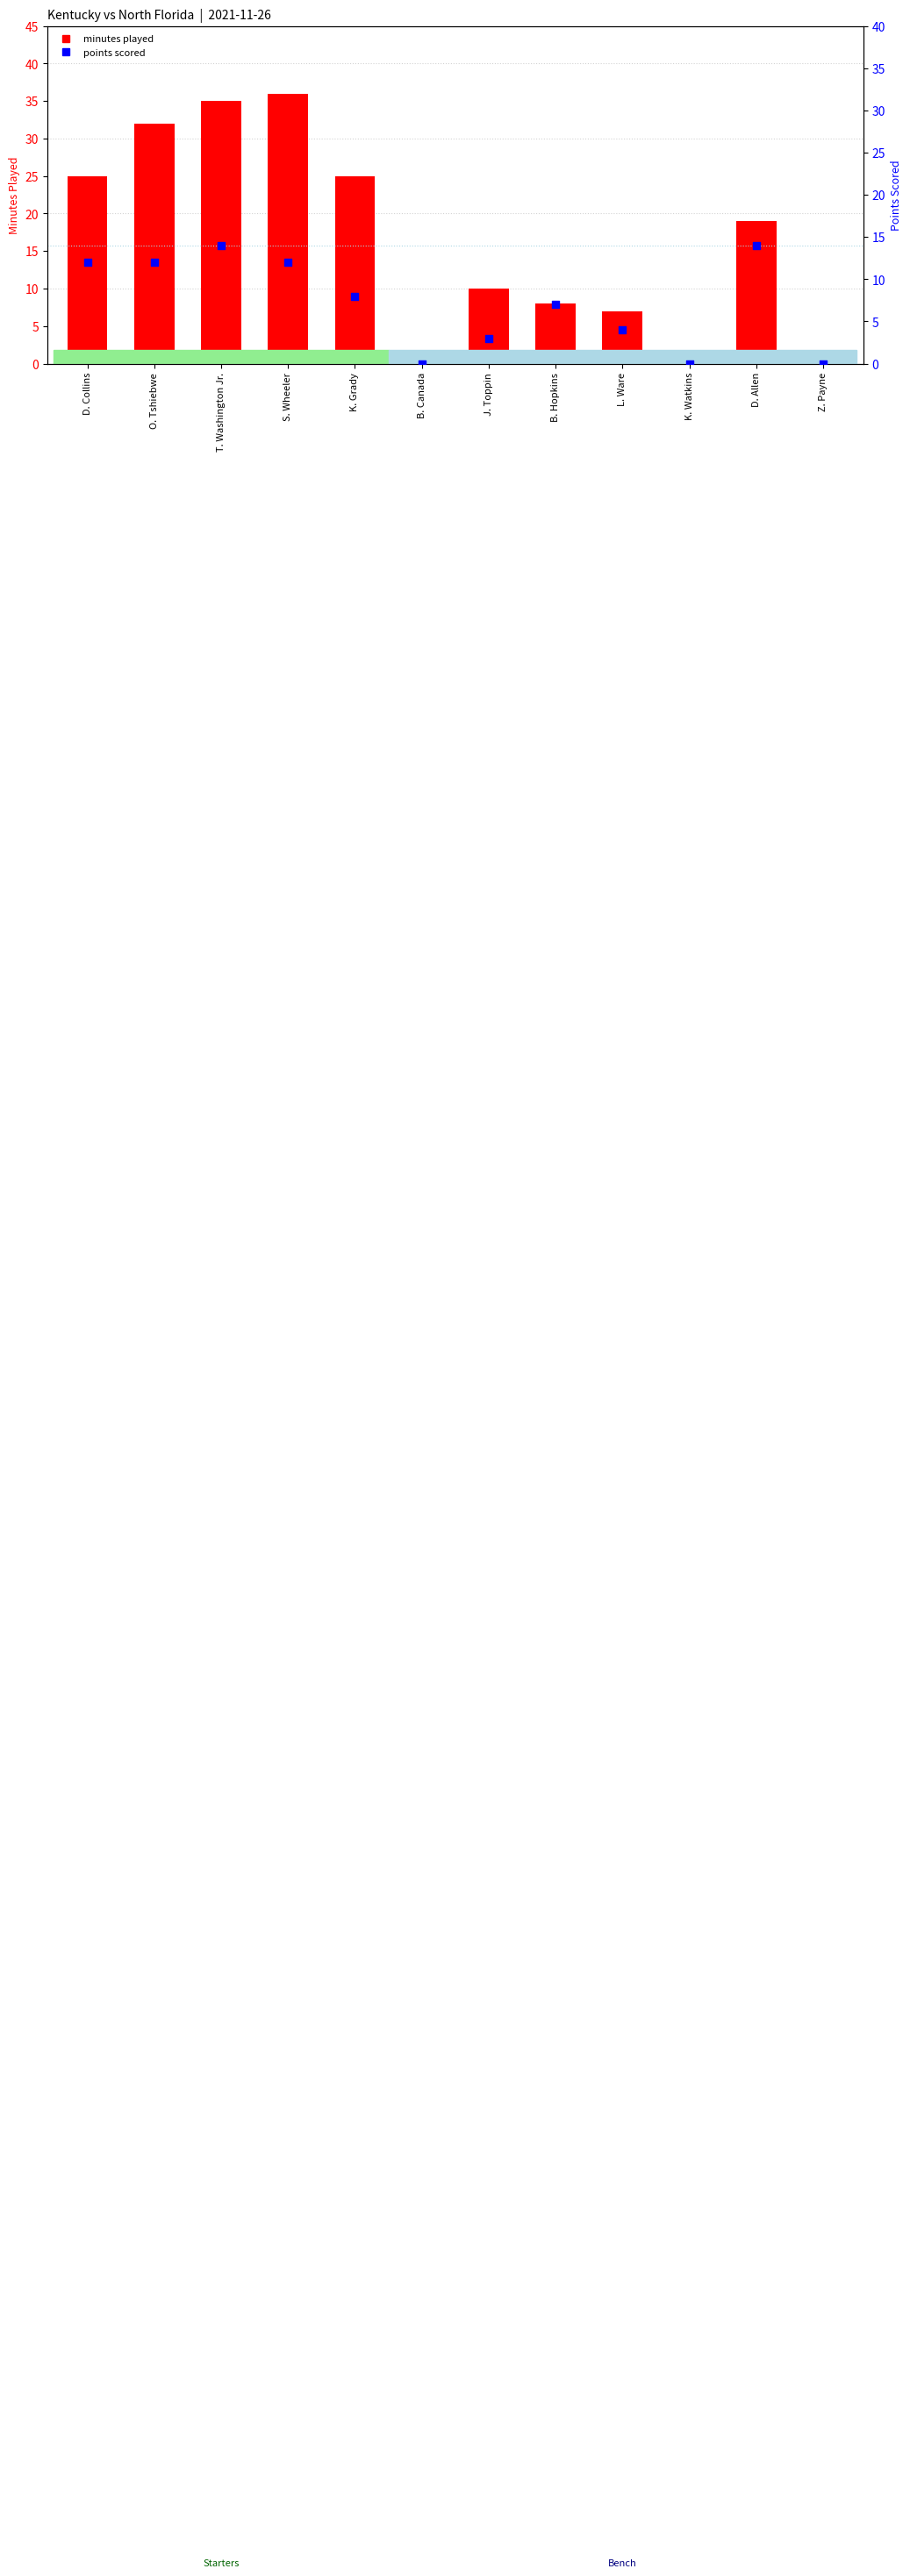

At how many categories does at least one series exceed 8?

7